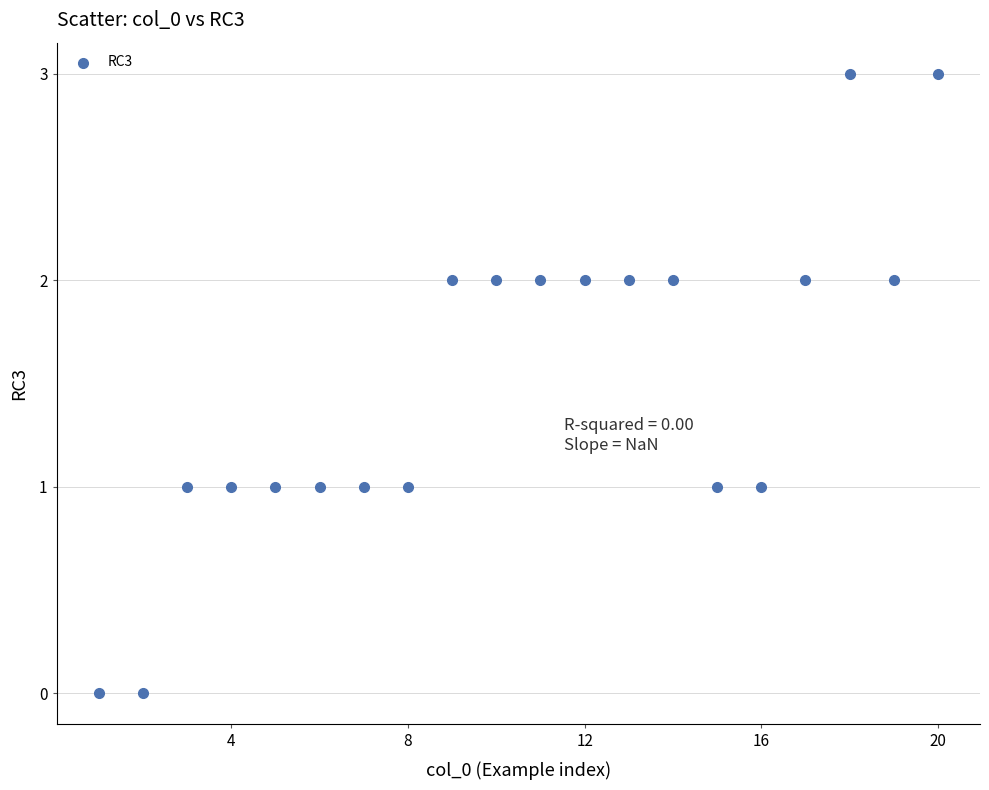

List the coordinates of all points as (Y, X) pairs, reading left to right.

(0, 1)  (0, 2)  (1, 3)  (1, 4)  (1, 5)  (1, 6)  (1, 7)  (1, 8)  (2, 9)  (2, 10)  (2, 11)  (2, 12)  (2, 13)  (2, 14)  (1, 15)  (1, 16)  (2, 17)  (3, 18)  (2, 19)  (3, 20)